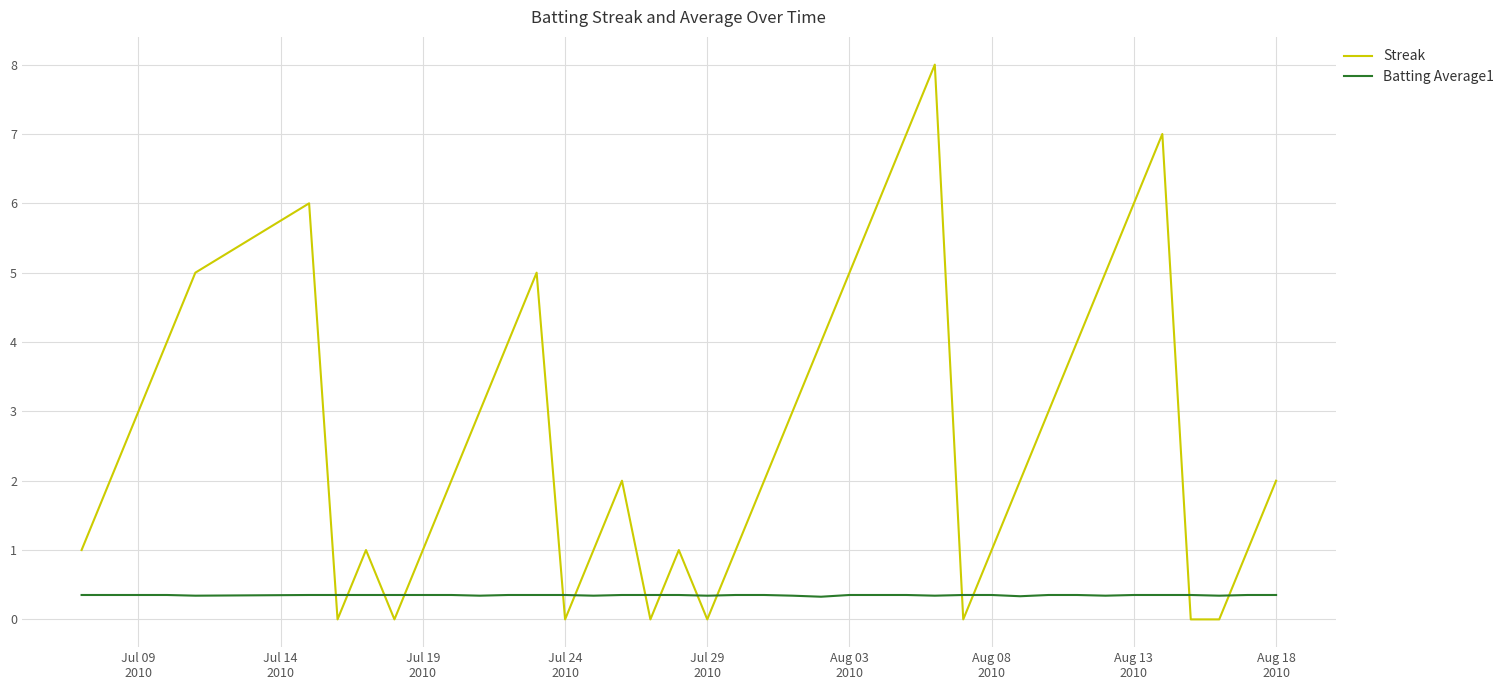

Which series has the largest range (max minus min)?

Streak